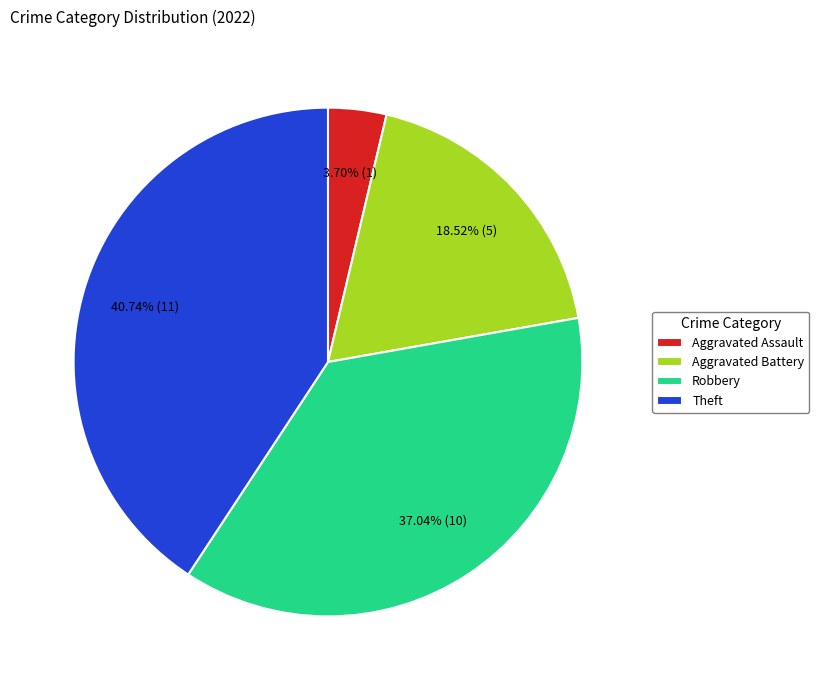

Combined, do Theft and Robbery account for over 50%?

Yes